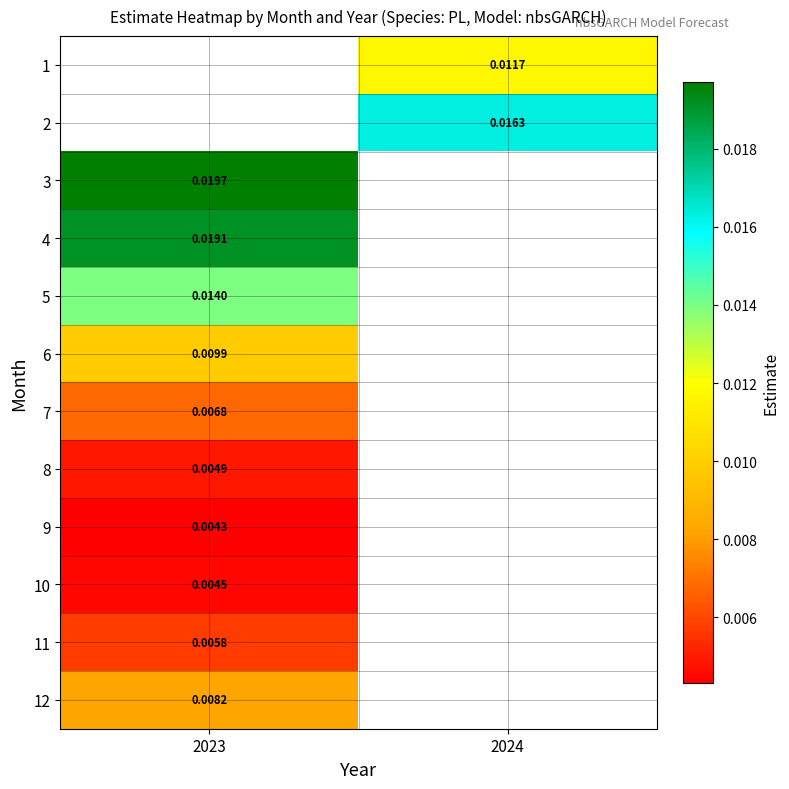

Count the number of categories in the chart.

2